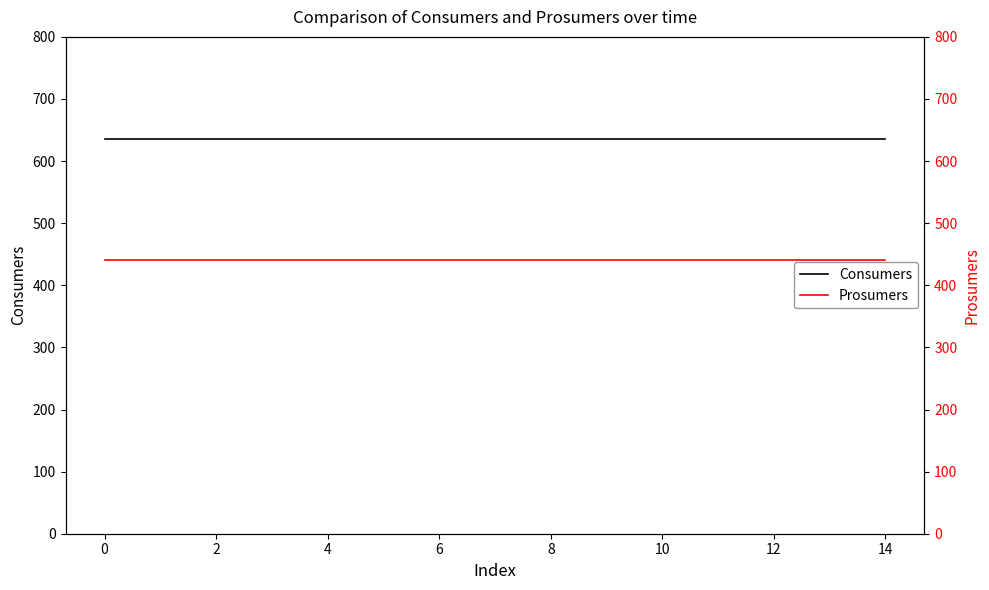

The value of Consumers at 0 is 635. True or false?

True